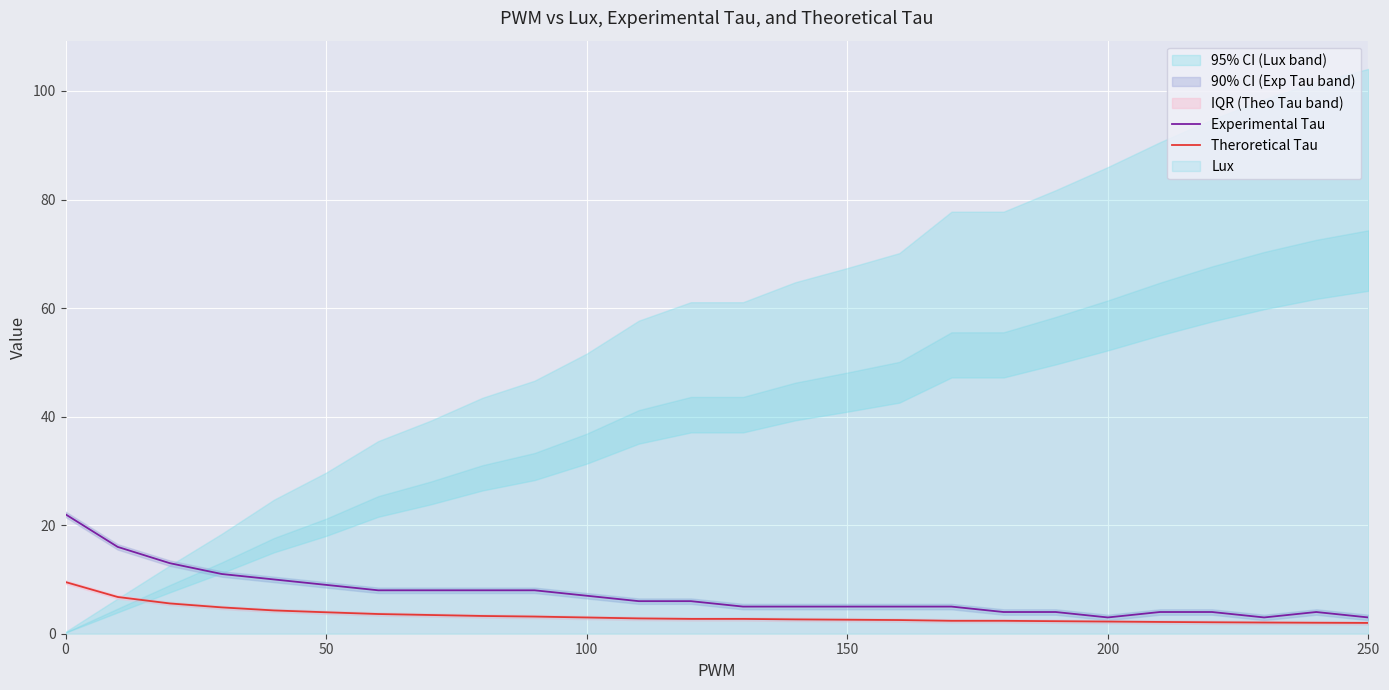

Is it true that Theroretical Tau equals 3.0 at 100?

True